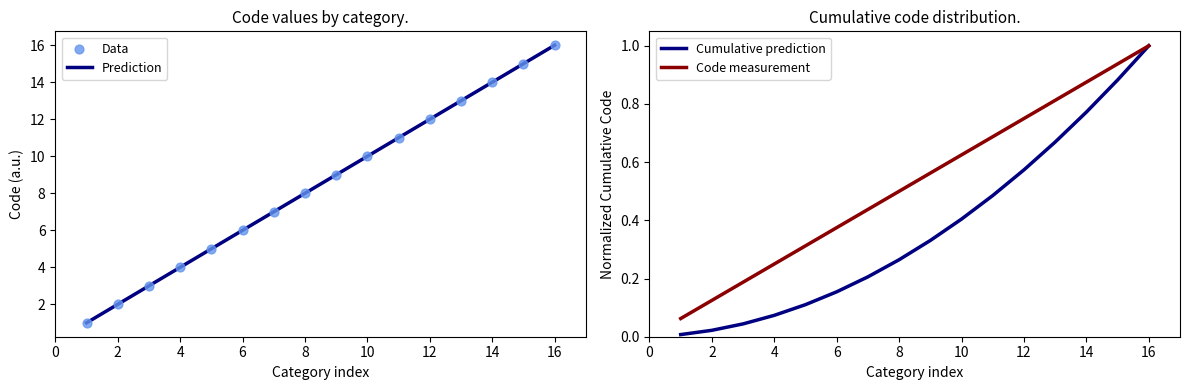

What is the lowest value of the Prediction series?

1.0